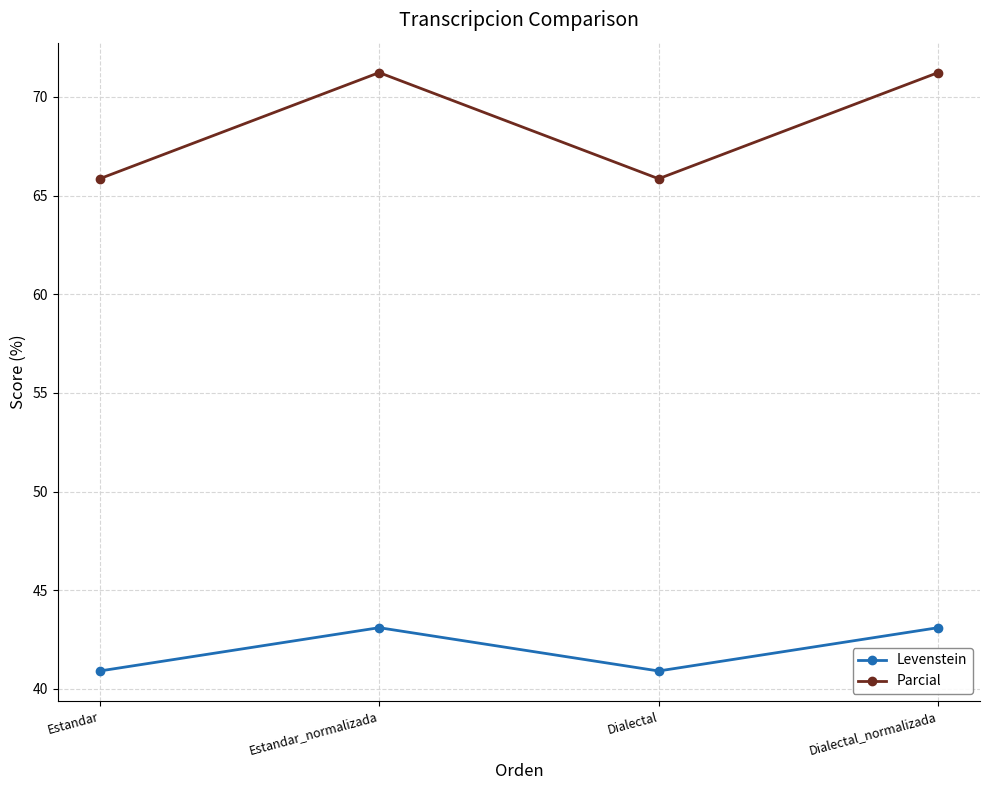

Rank the series by their average value, from lowest to highest.

Levenstein, Parcial